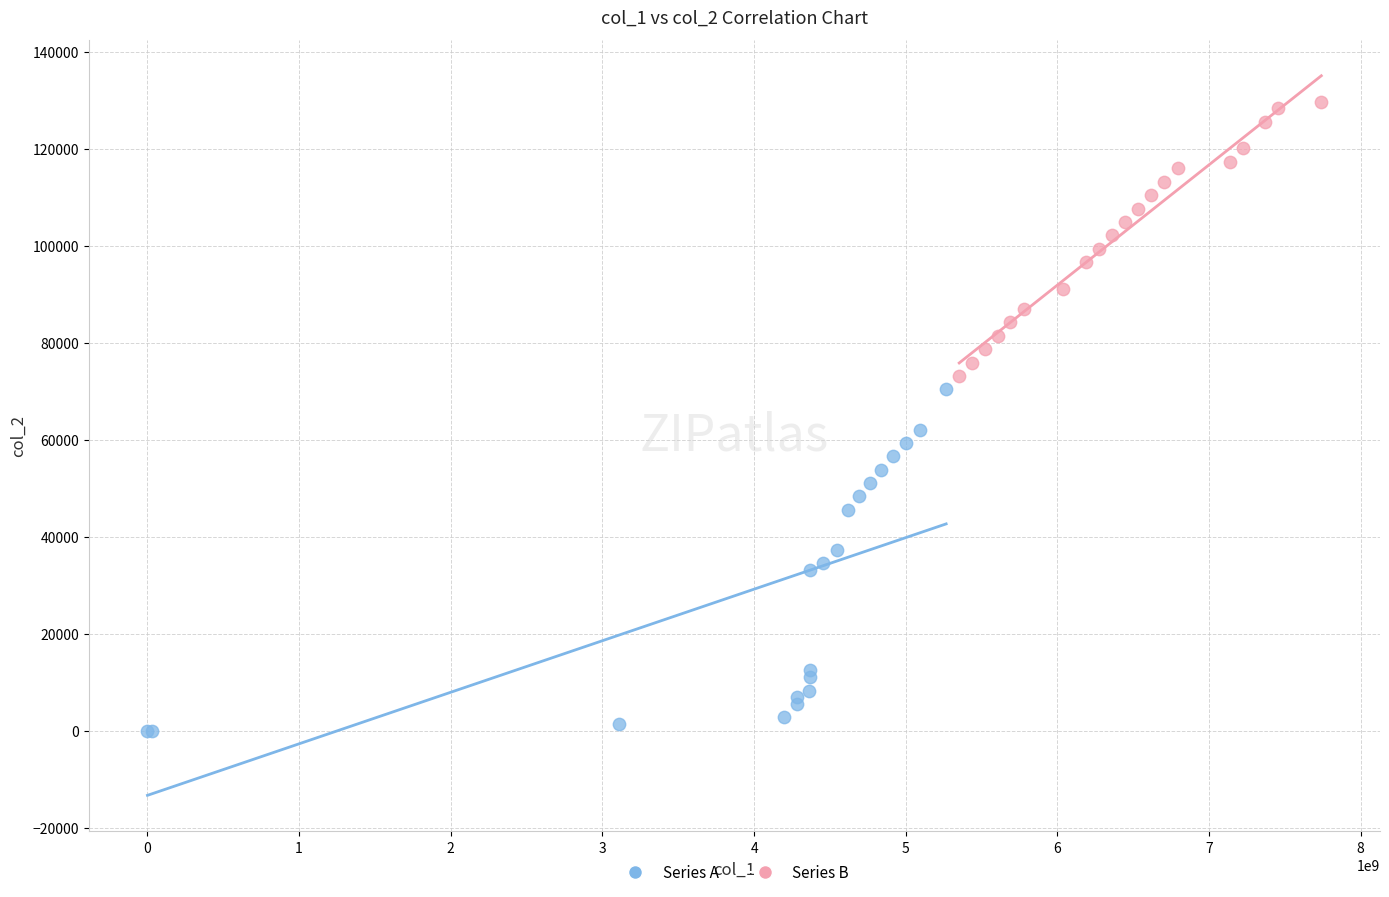

Which series contains the highest Y value?

Series B